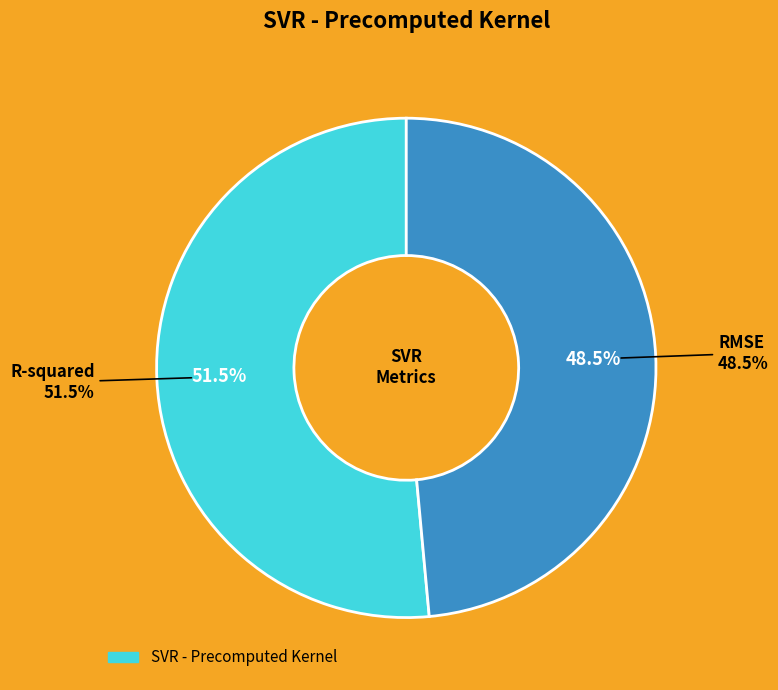

Combined, do R-squared and RMSE account for over 50%?

Yes